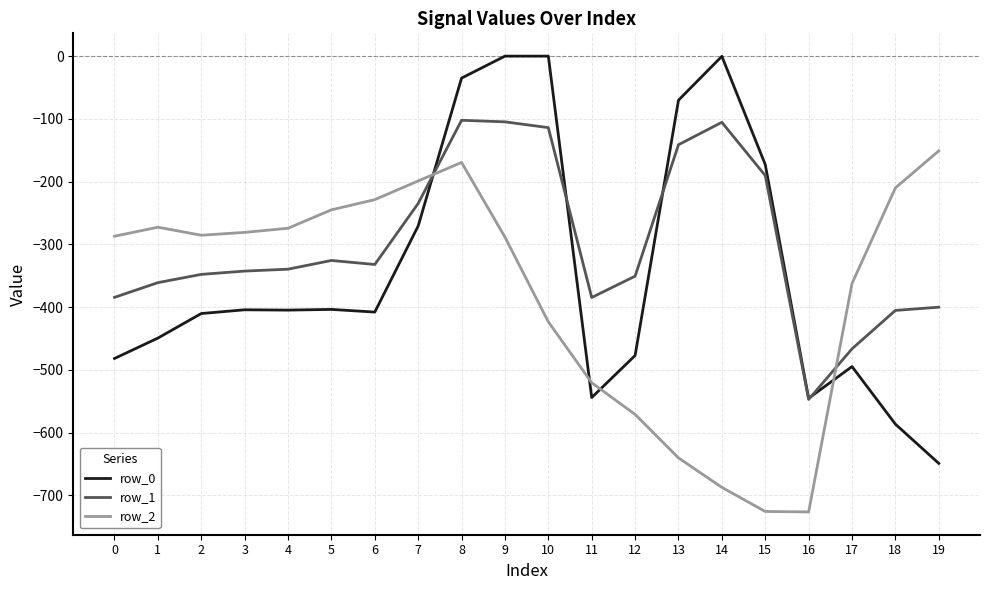

At 7, list the series in order from smallest to largest.

row_0, row_1, row_2